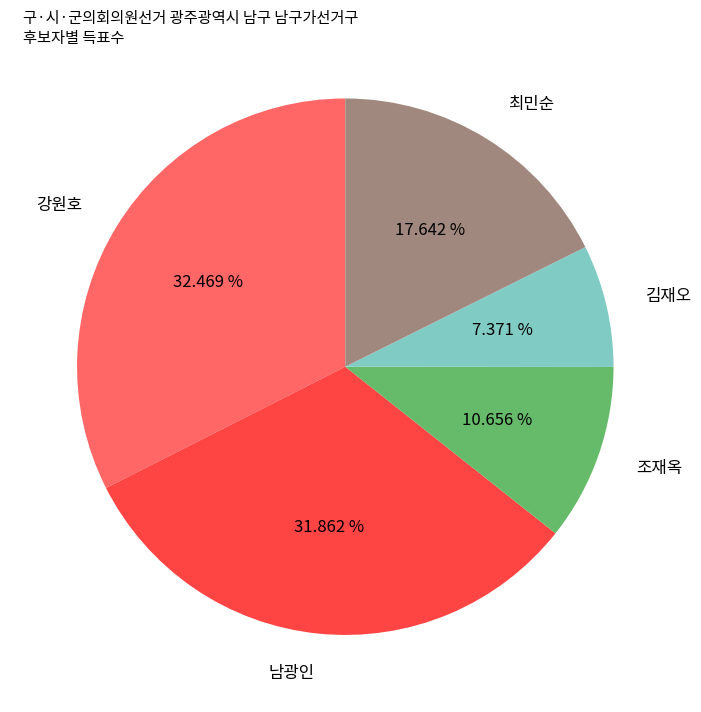

Is 최민순 the majority of the pie?

No